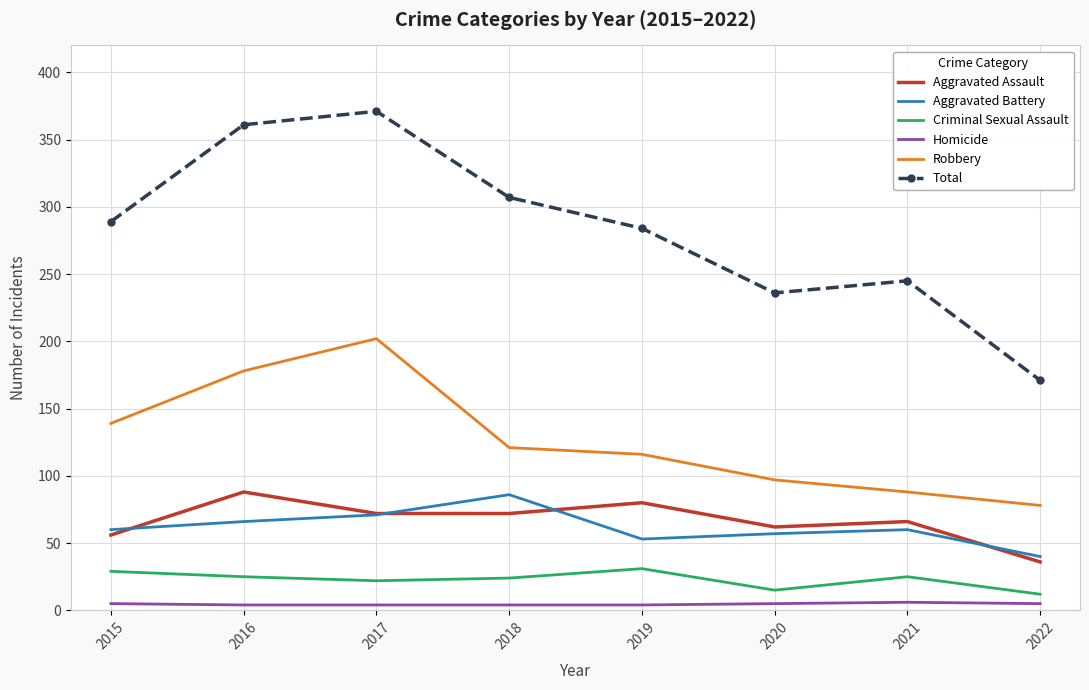

Which series has the largest range (max minus min)?

Total